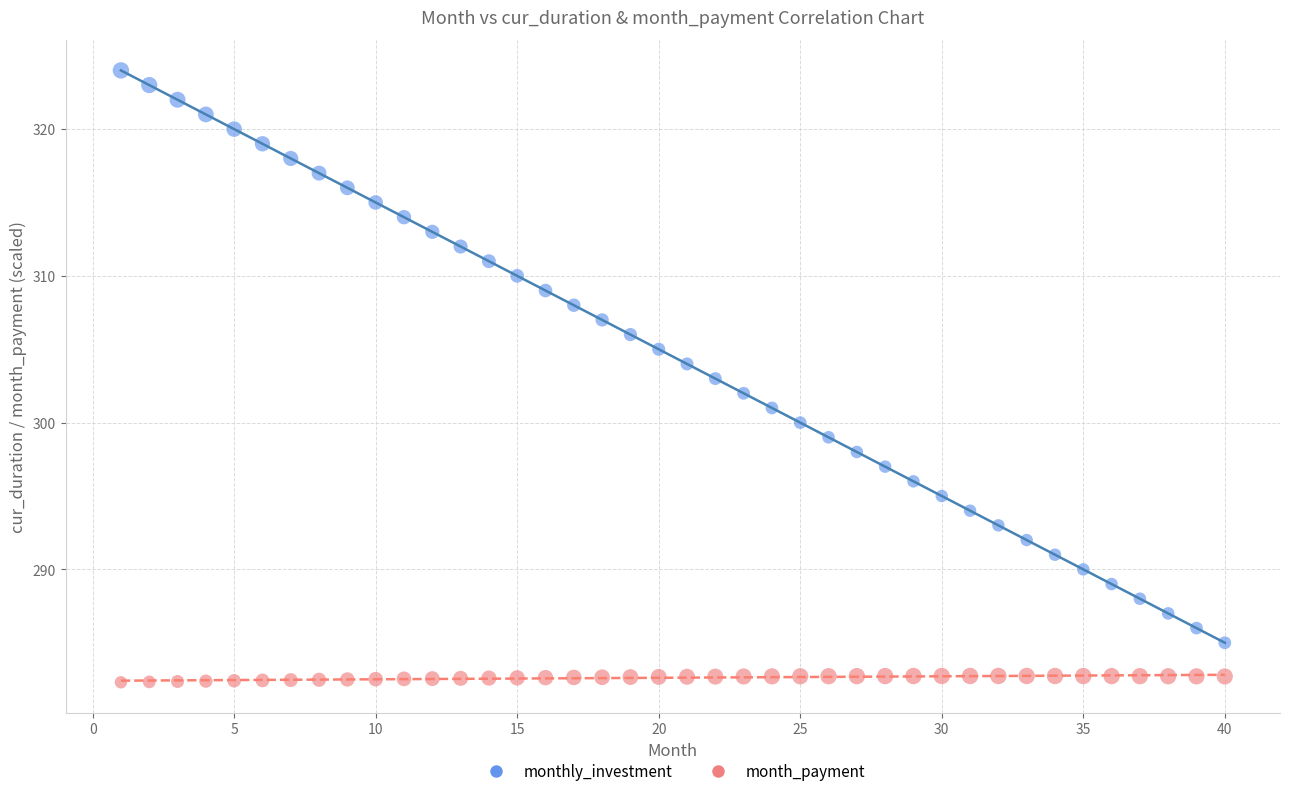

Across all data points, what is the range of X values (max minus min)?

39.0